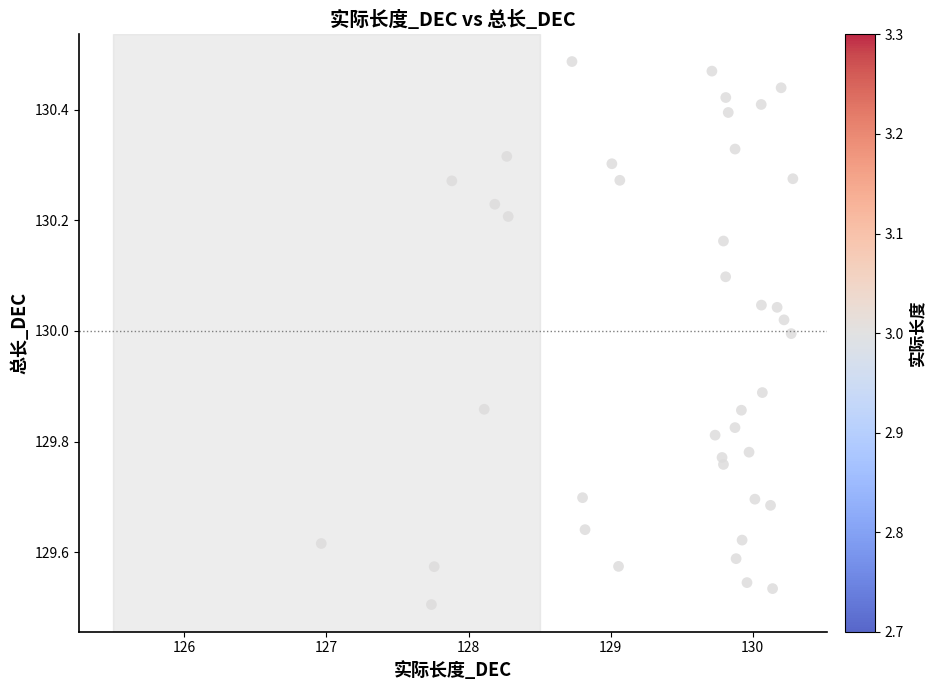

What is the range of Y values (max minus min)?

1.0